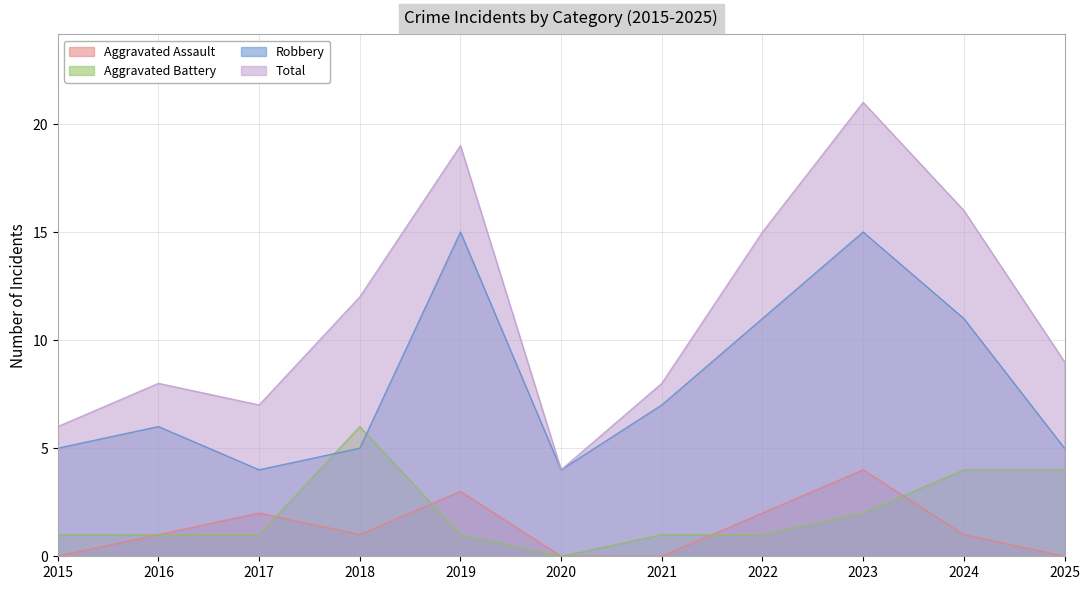

At which category does Aggravated Battery reach its first local peak?

2018